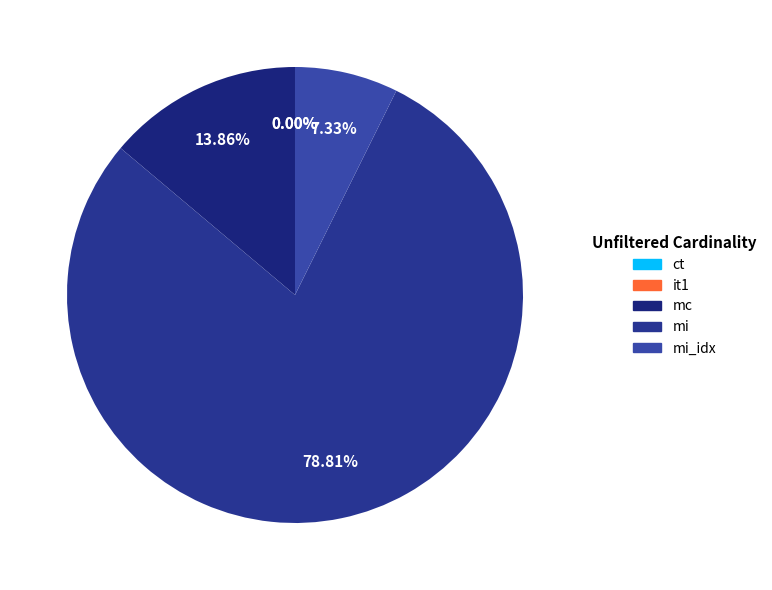

What portion of the pie excludes mi_idx?

92.7%